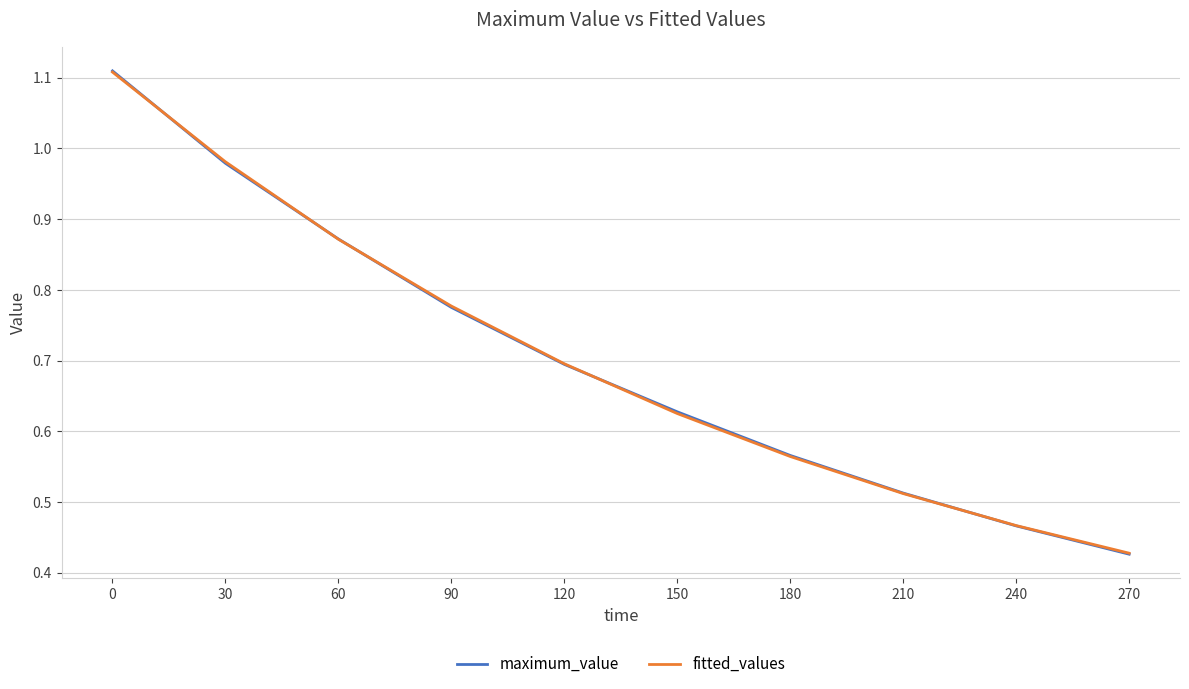

How many times do maximum_value and fitted_values cross each other?

5